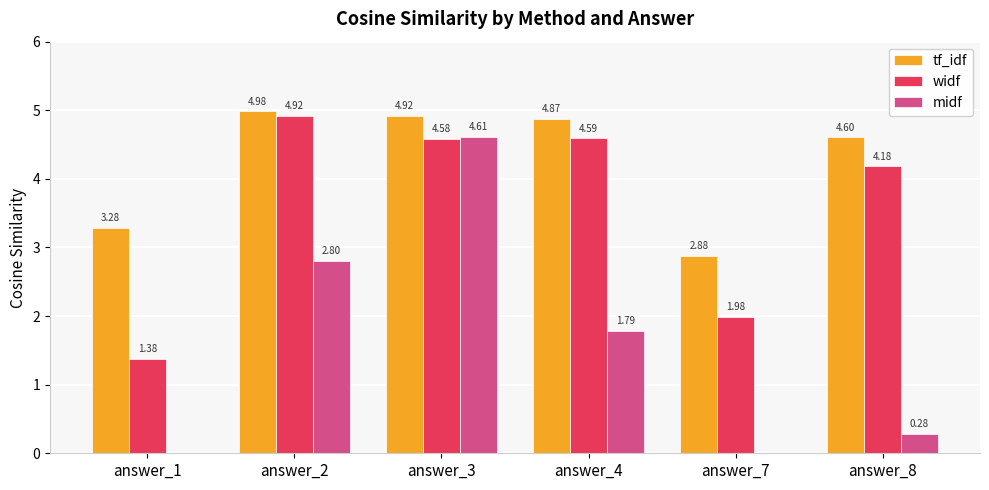

What is the total value across all series at answer_8?

9.1